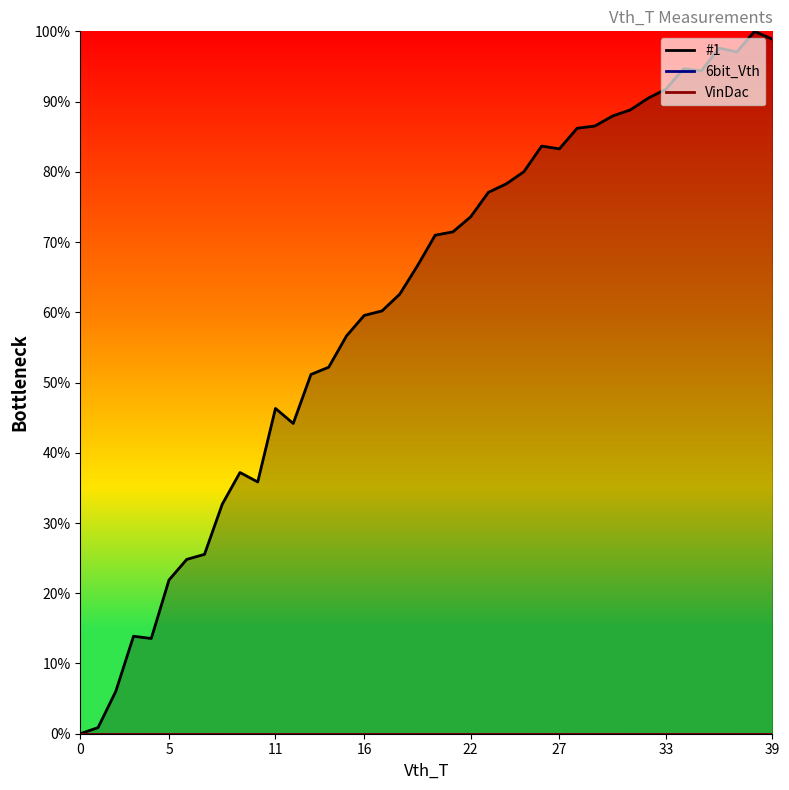

Reading left to right, list all the values displayed in this chart.

#1: 0.0	0.9	6.0	13.9	13.6	21.9	24.8	25.5	32.7	37.2	35.8	46.3	44.2	51.1	52.2	56.6	59.6	60.2	62.6	66.6	71.0	71.5	73.6	77.1	78.3	80.0	83.7	83.3	86.2	86.5	87.9	88.8	90.5	91.8	94.7	94.4	97.6	97.1	100.0	98.9
6bit_Vth: 0.0	0.0	0.0	0.0	0.0	0.0	0.0	0.0	0.0	0.0	0.0	0.0	0.0	0.0	0.0	0.0	0.0	0.0	0.0	0.0	0.0	0.0	0.0	0.0	0.0	0.0	0.0	0.0	0.0	0.0	0.0	0.0	0.0	0.0	0.0	0.0	0.0	0.0	0.0	0.0
VinDac: 0.0	0.0	0.0	0.0	0.0	0.0	0.0	0.0	0.0	0.0	0.0	0.0	0.0	0.0	0.0	0.0	0.0	0.0	0.0	0.0	0.0	0.0	0.0	0.0	0.0	0.0	0.0	0.0	0.0	0.0	0.0	0.0	0.0	0.0	0.0	0.0	0.0	0.0	0.0	0.0